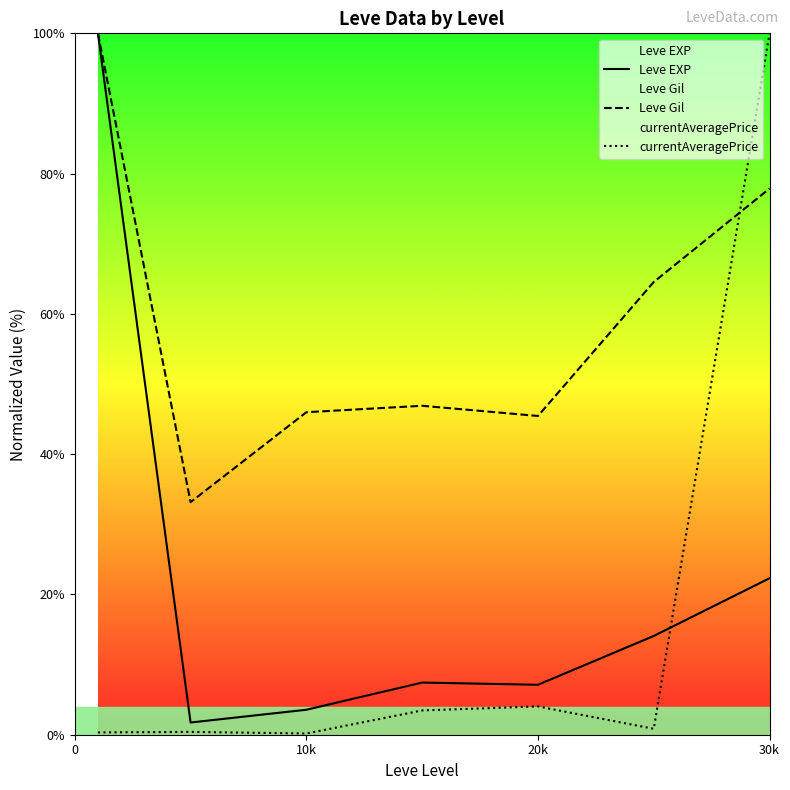

What is the total value across all series at 30k?

200.2